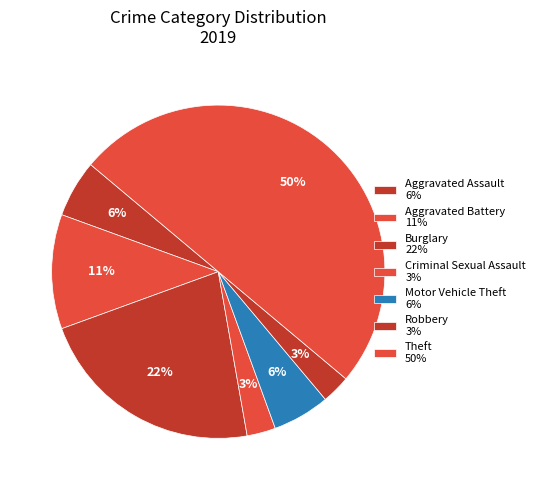

What percentage is NOT represented by Criminal Sexual Assault?

97.2%